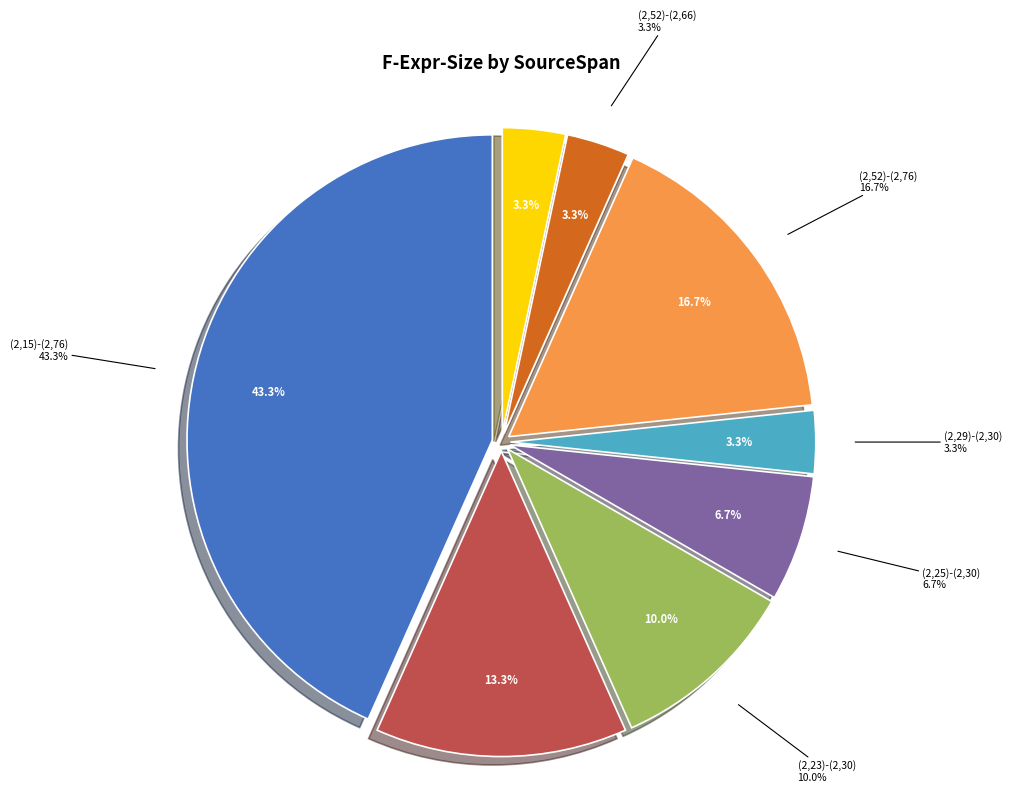

To the nearest percent, what portion does (2,29)-(2,30) represent?

3%